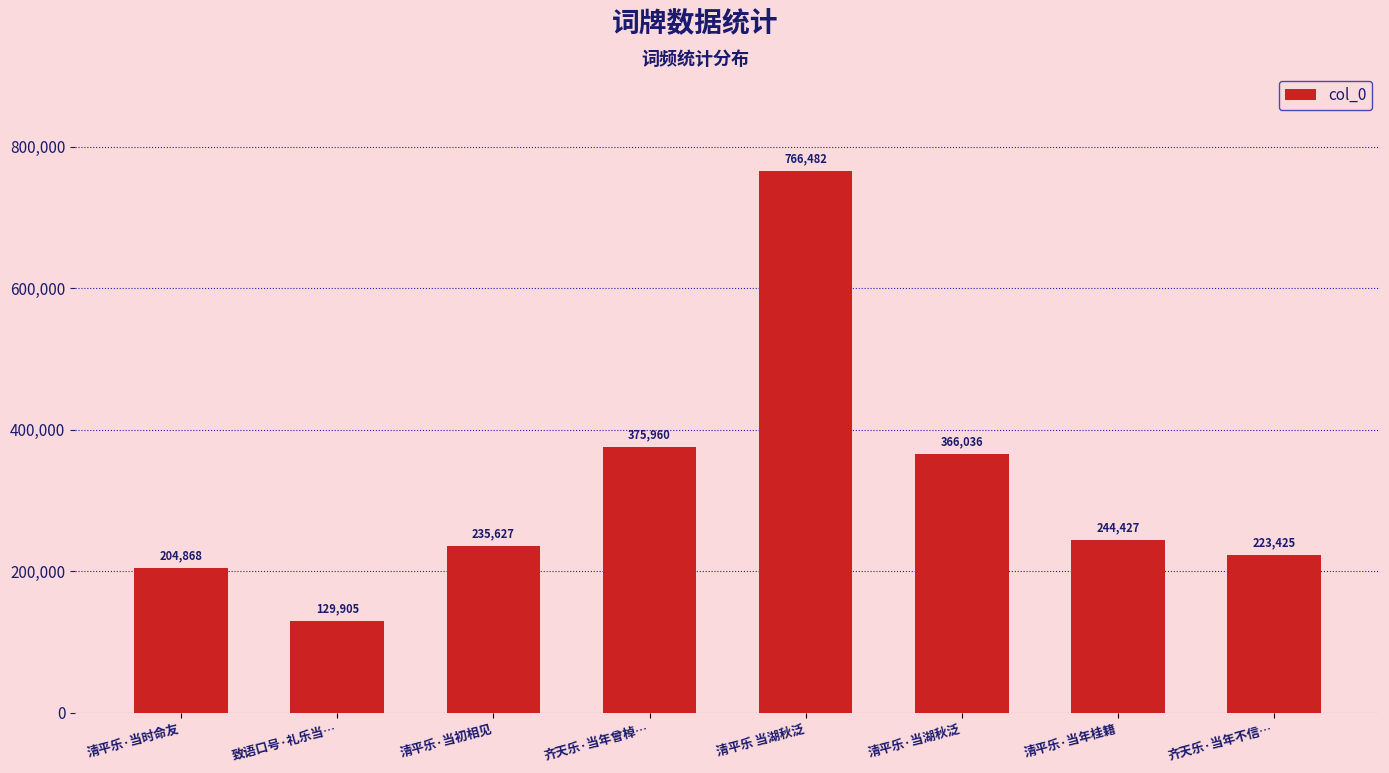

Between 齐天乐·当年曾棹… and 清平乐 当湖秋泛, which is larger?

清平乐 当湖秋泛